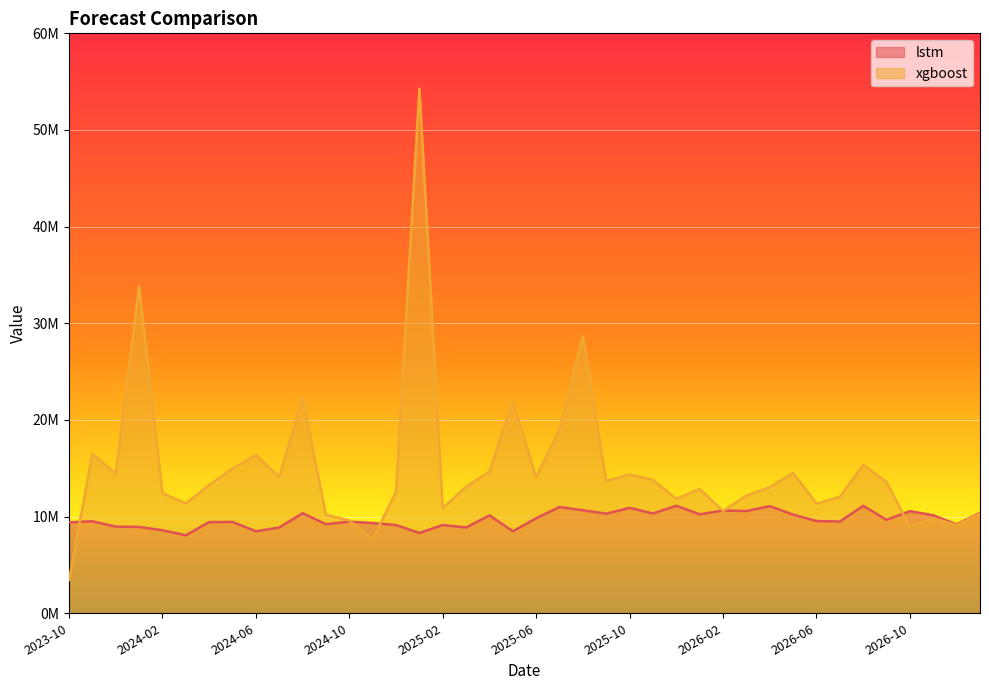

Where do xgboost and lstm first cross each other?

2023-10 and 2023-11